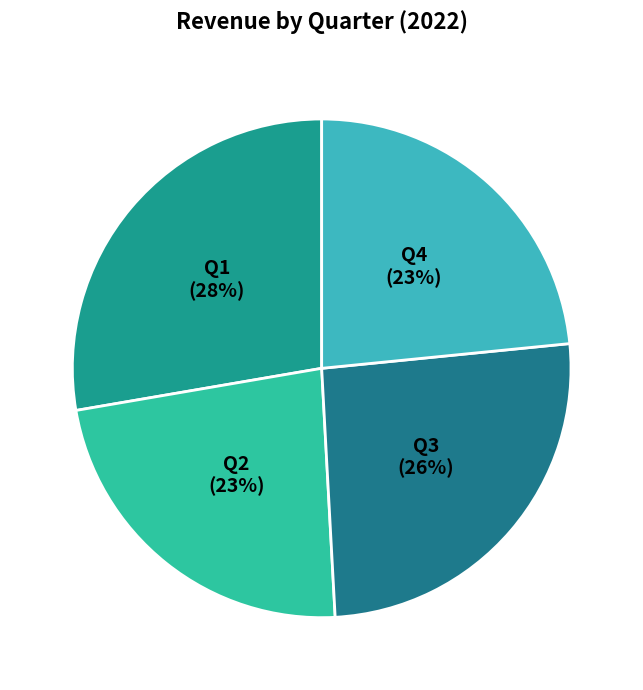

The Q1 slice represents 16% of the pie. True or false?

False